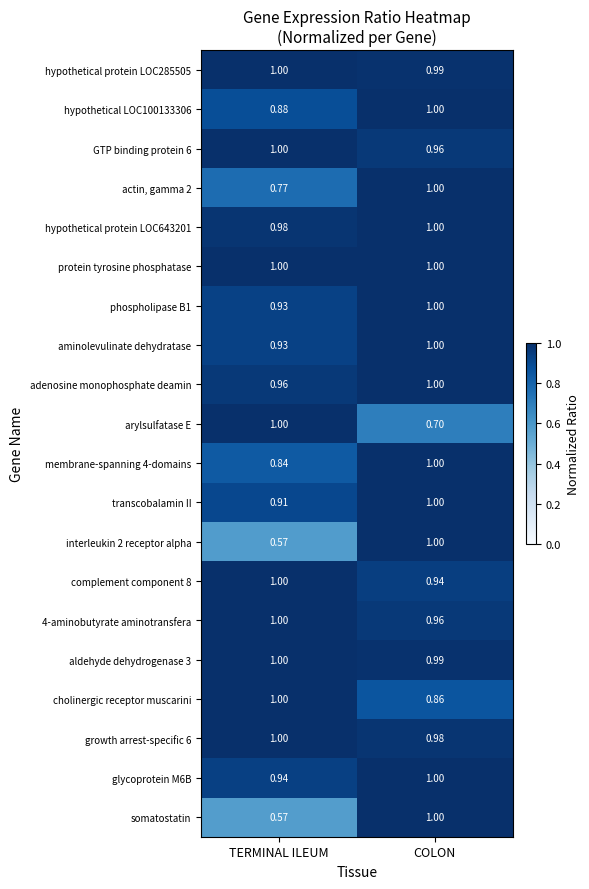

At how many categories does at least one series exceed 0?

2